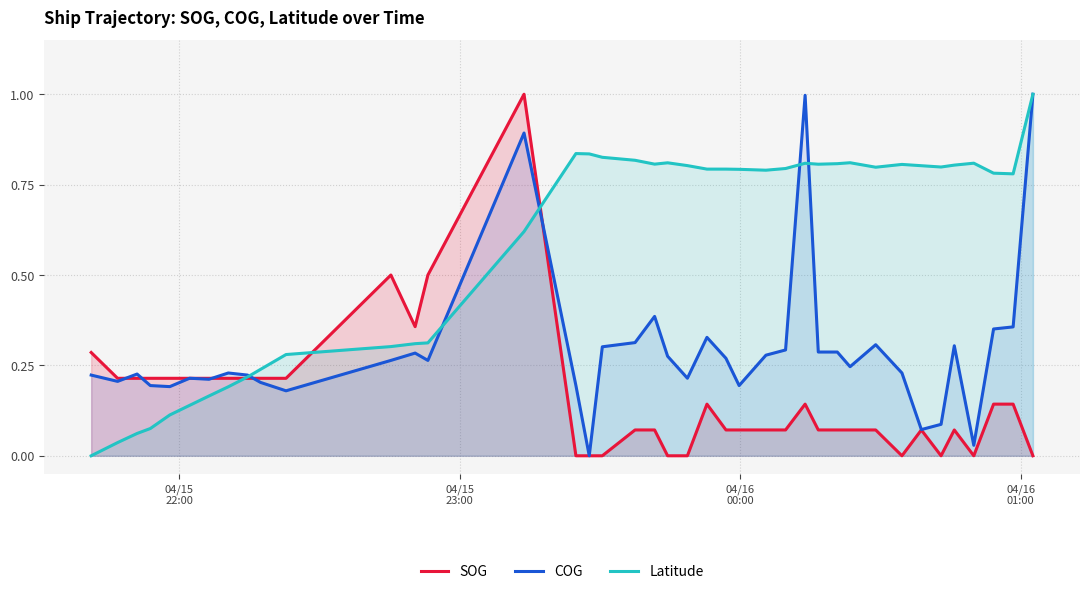

Count the number of categories in the chart.

40